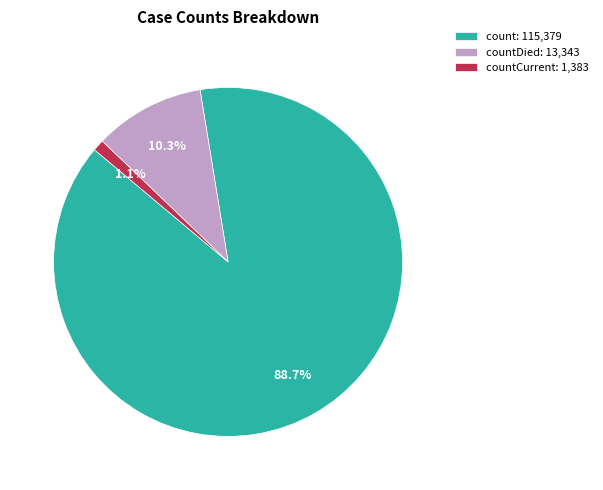

Which category accounts for the majority?

count: 115,379